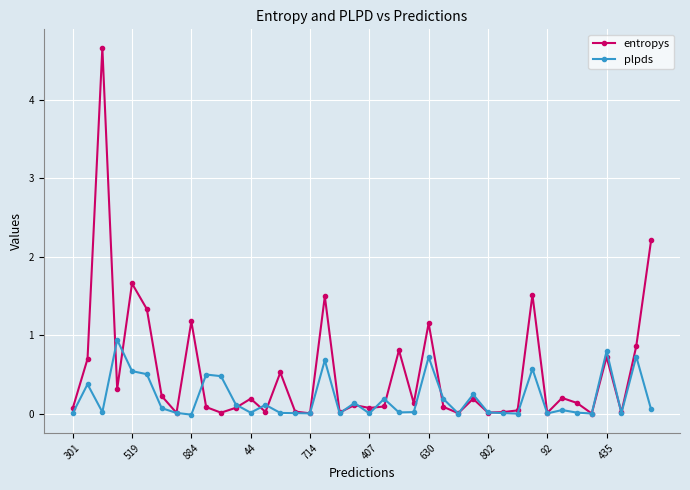

What is the value of the entropys point at the 2nd from the left?

0.7